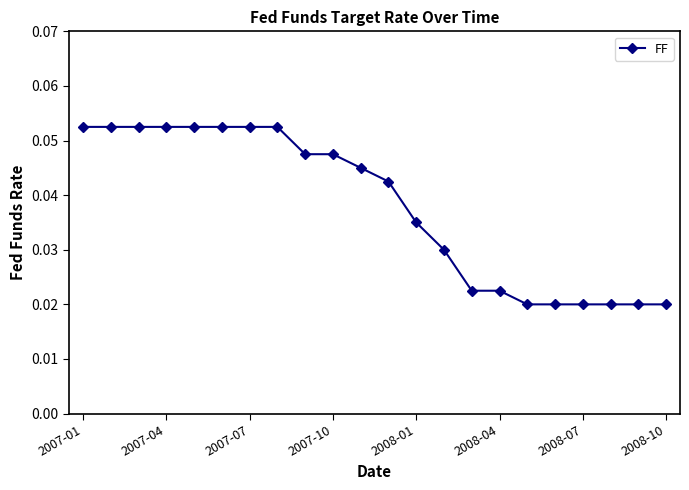

Count the values in the range 0 to 1.

22